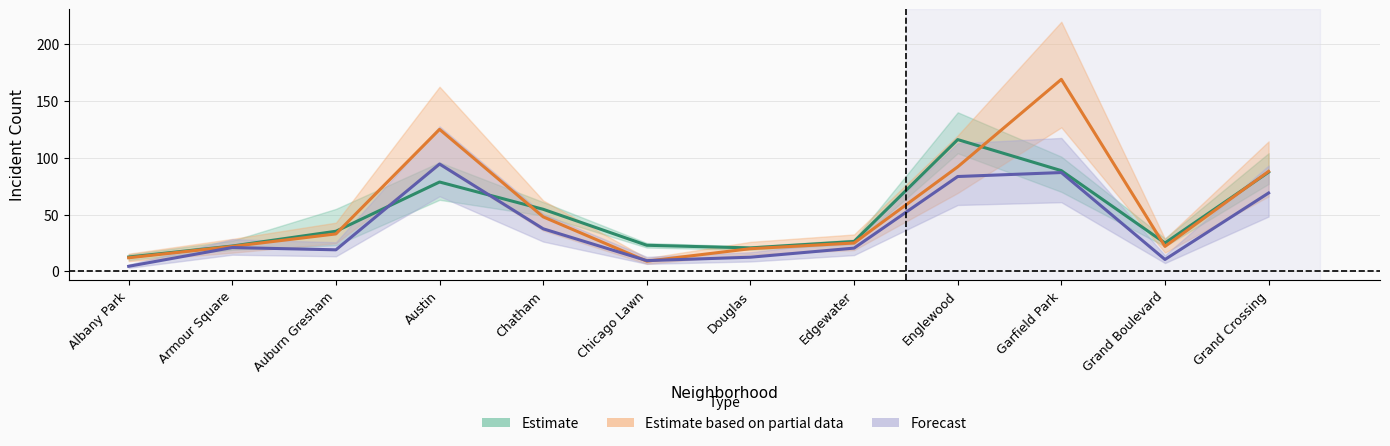

What is the difference between the maximum and minimum values in the Estimate based on partial data series?

160.0